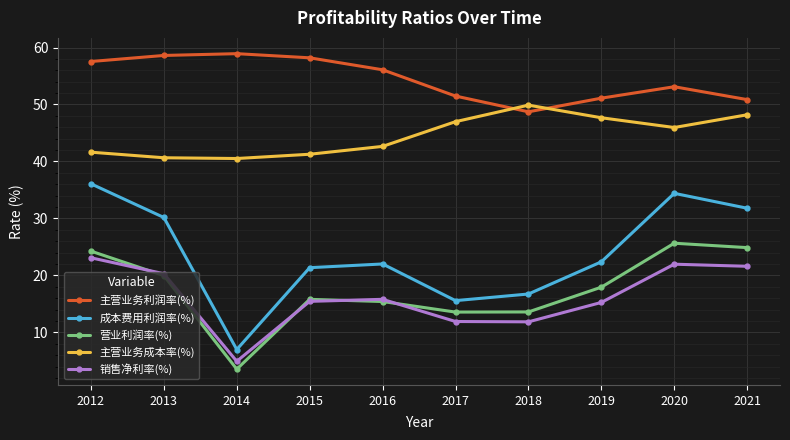

Which series has the largest total across all categories?

主营业务利润率(%)